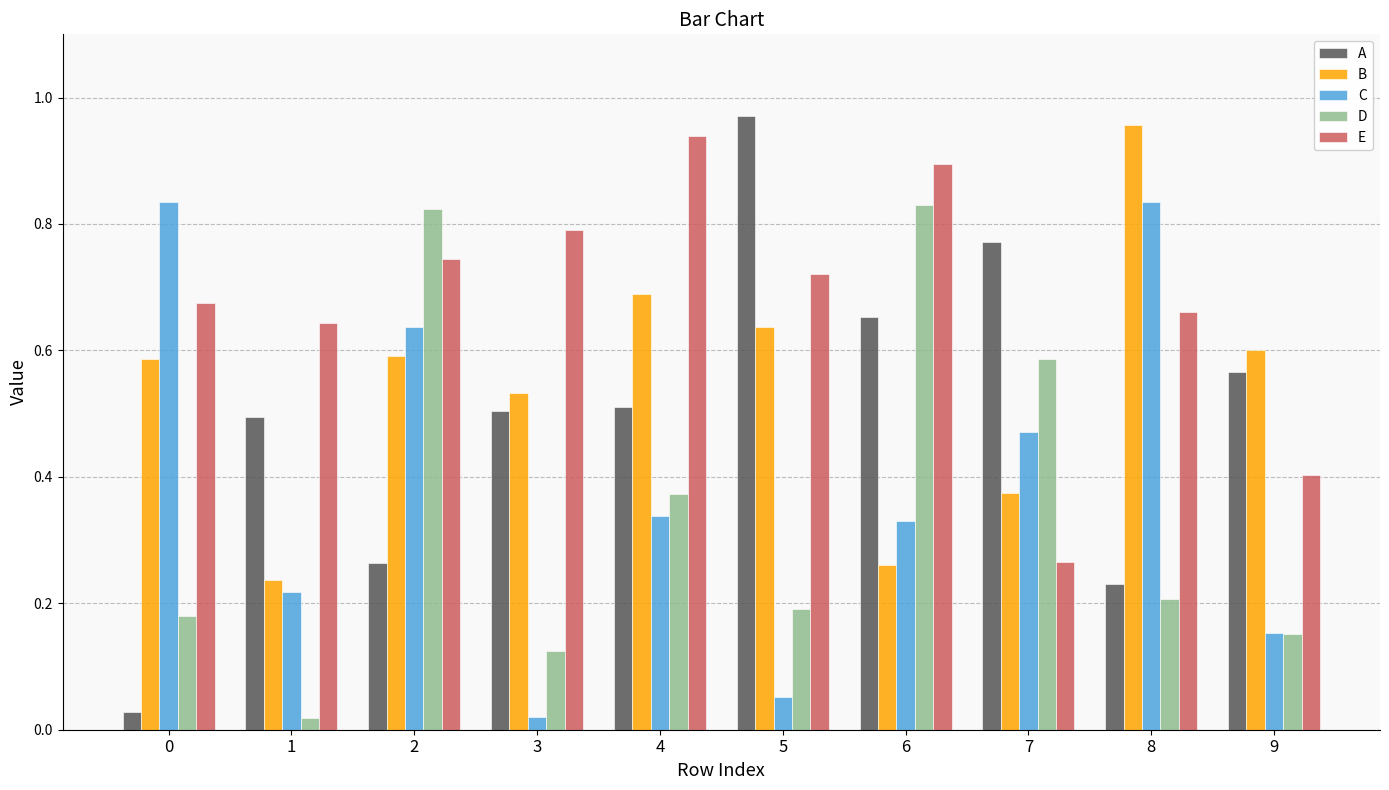

Which series has the widest spread of values?

A